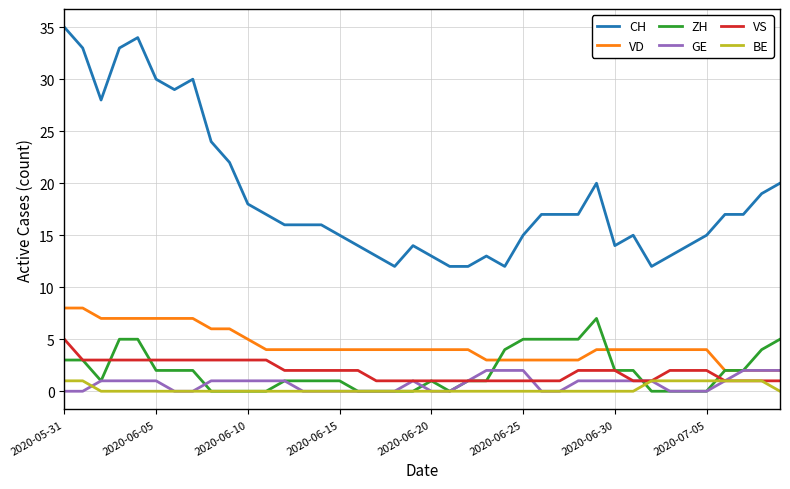

Which series has the largest total across all categories?

CH